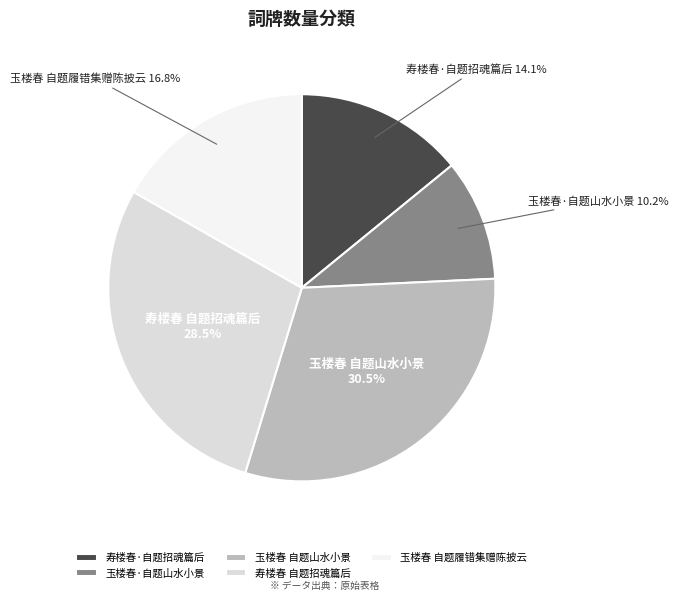

What is the ratio of the value at 玉楼春·自题山水小景 to the value at 寿楼春·自题招魂篇后?

0.7